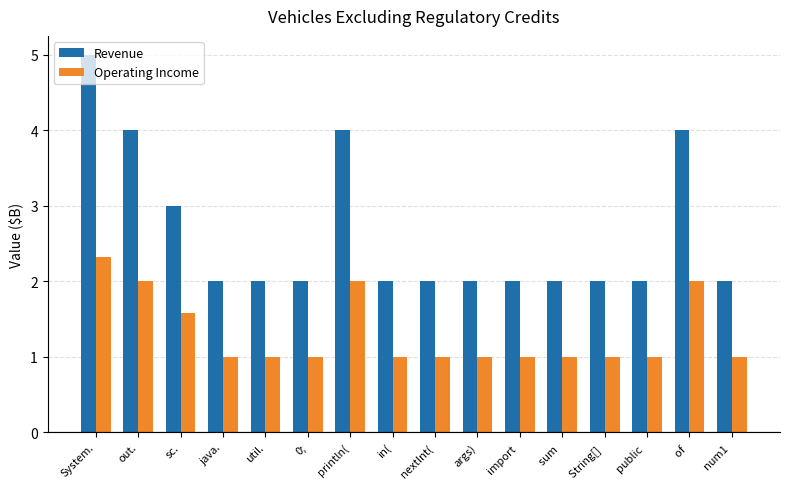

What position from the left is nextInt(?

9